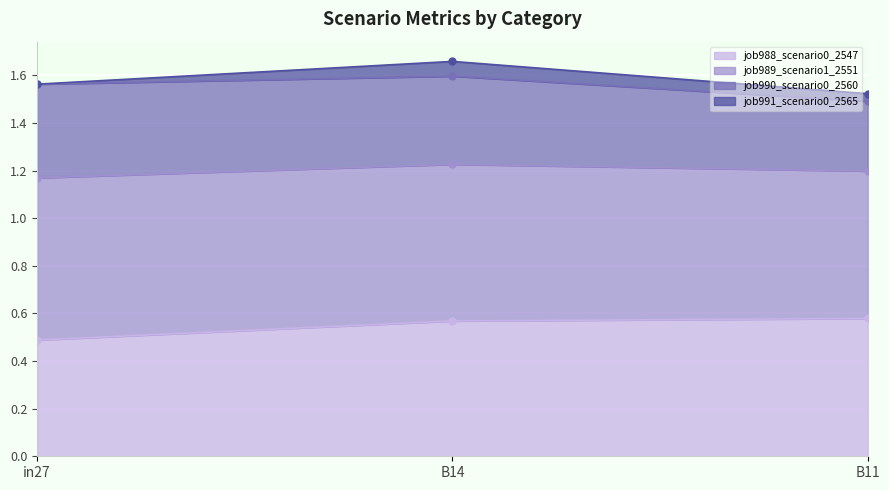

Count the job988_scenario0_2547 values in the range 0 to 1.

3